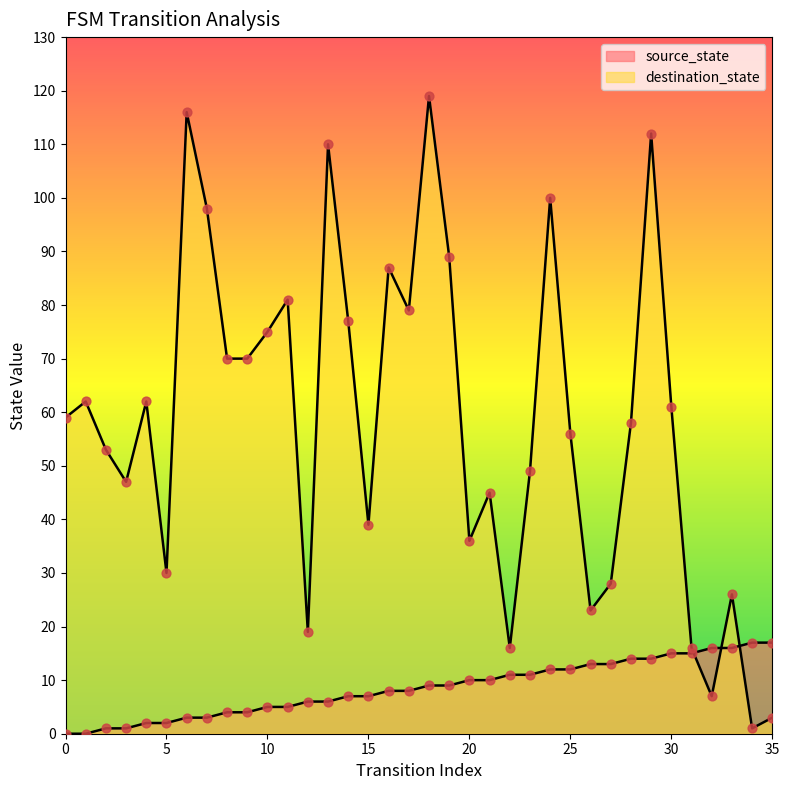

Which series contains the lowest Y value?

source_state